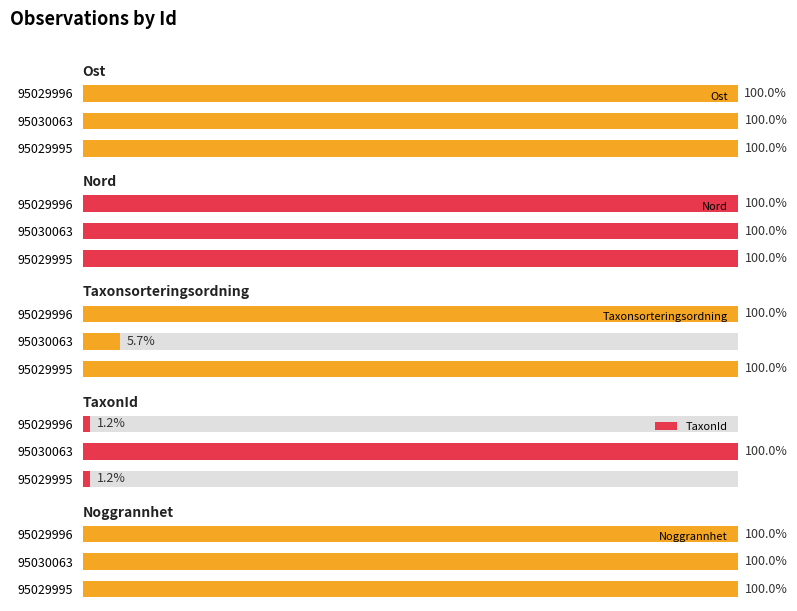

What is the value of the TaxonId bar at the 1st from the left?

1.2